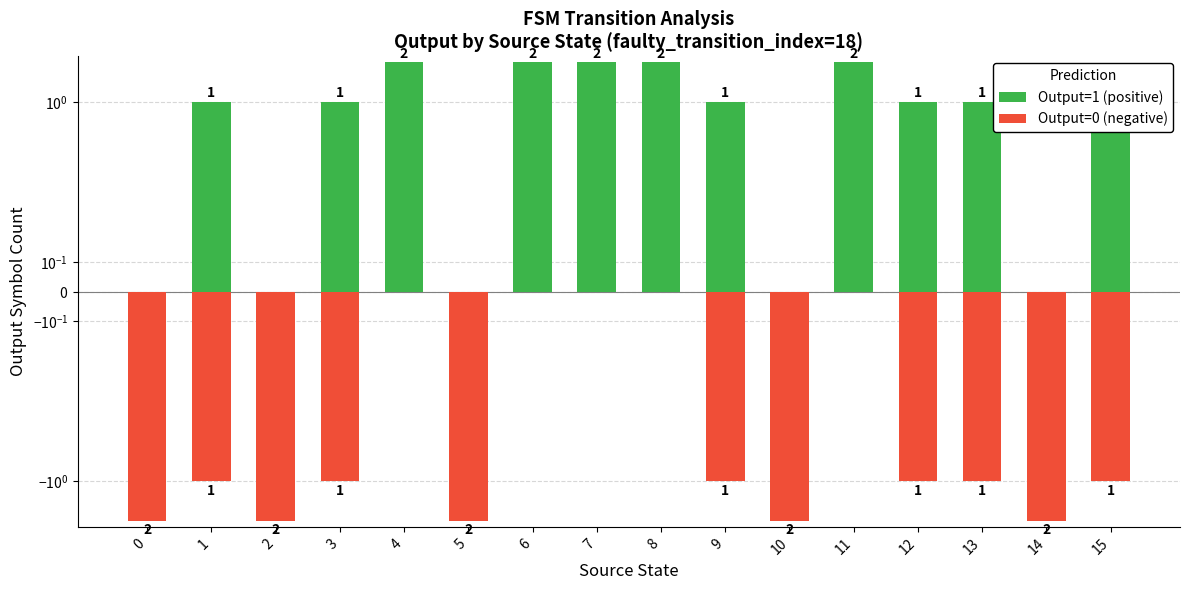

The value of Output=1 (positive) at 12 is 2. True or false?

False